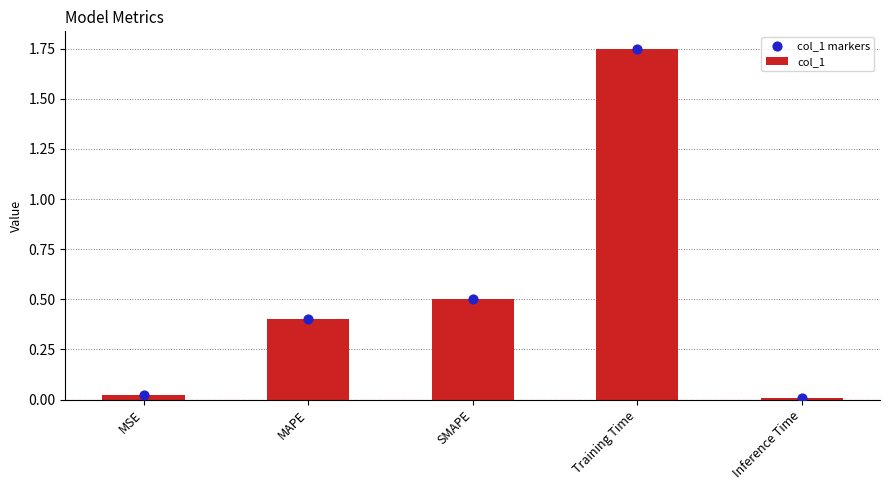

Which series contains the highest Y value?

col_1